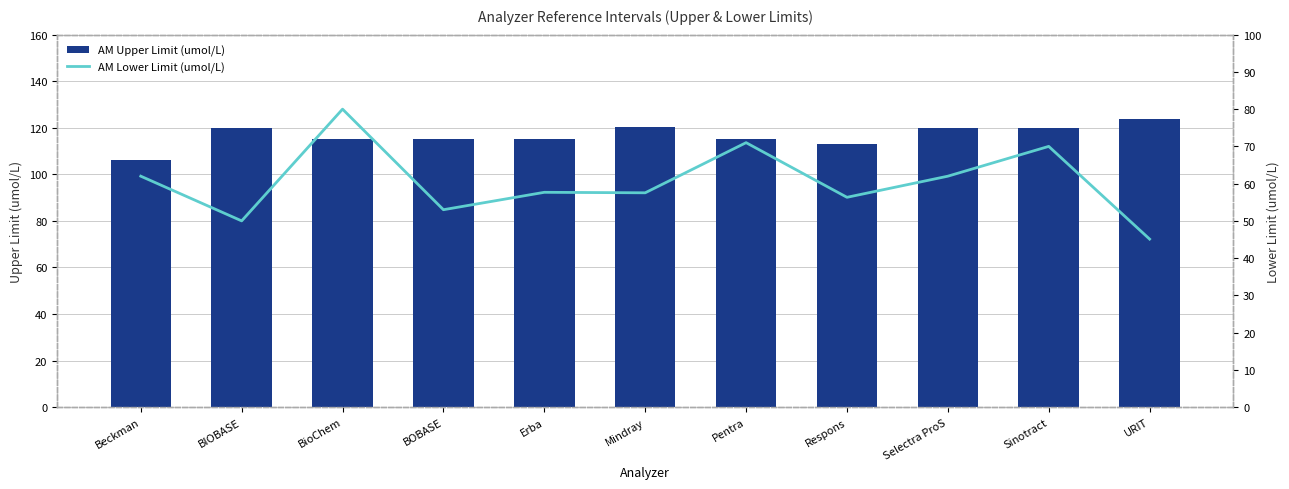

True or false: AM_U.L has a value of 120.0 at Sinotract.

True